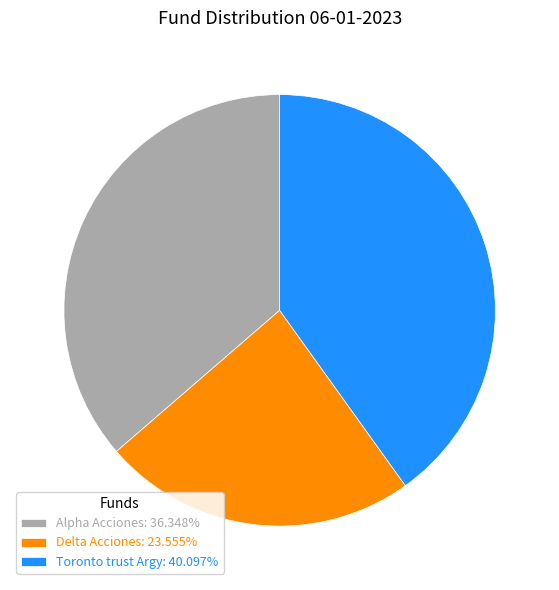

The Alpha Acciones slice represents 27% of the pie. True or false?

False